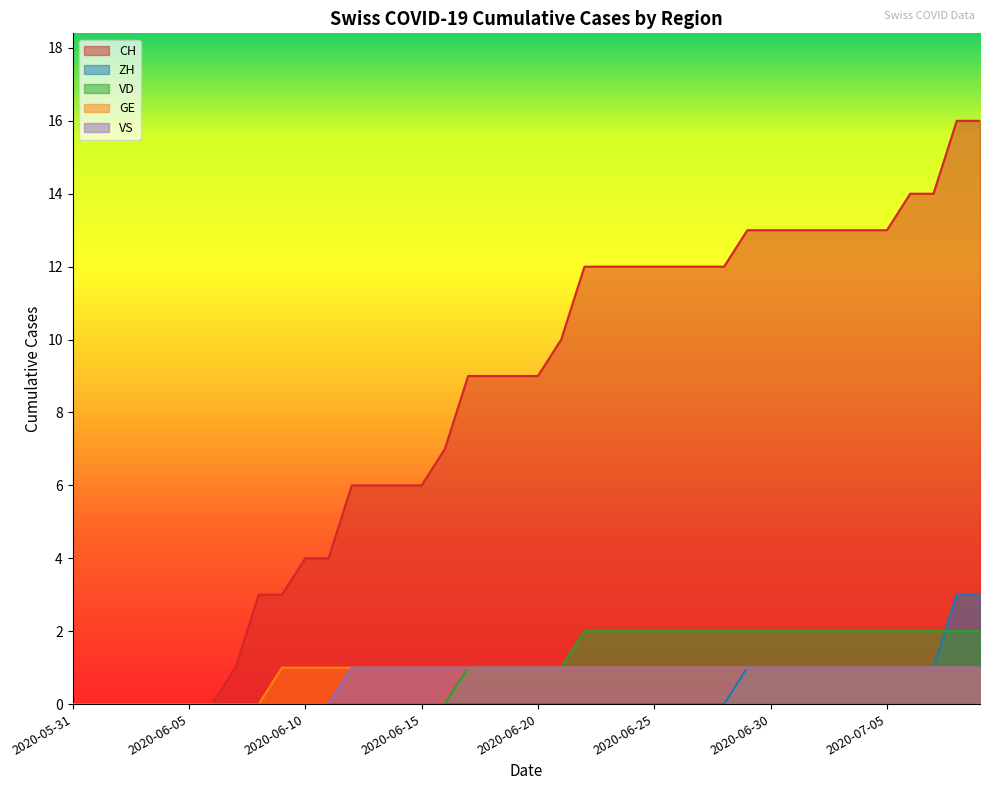

What is the total value across all series at 2020-06-28?

16